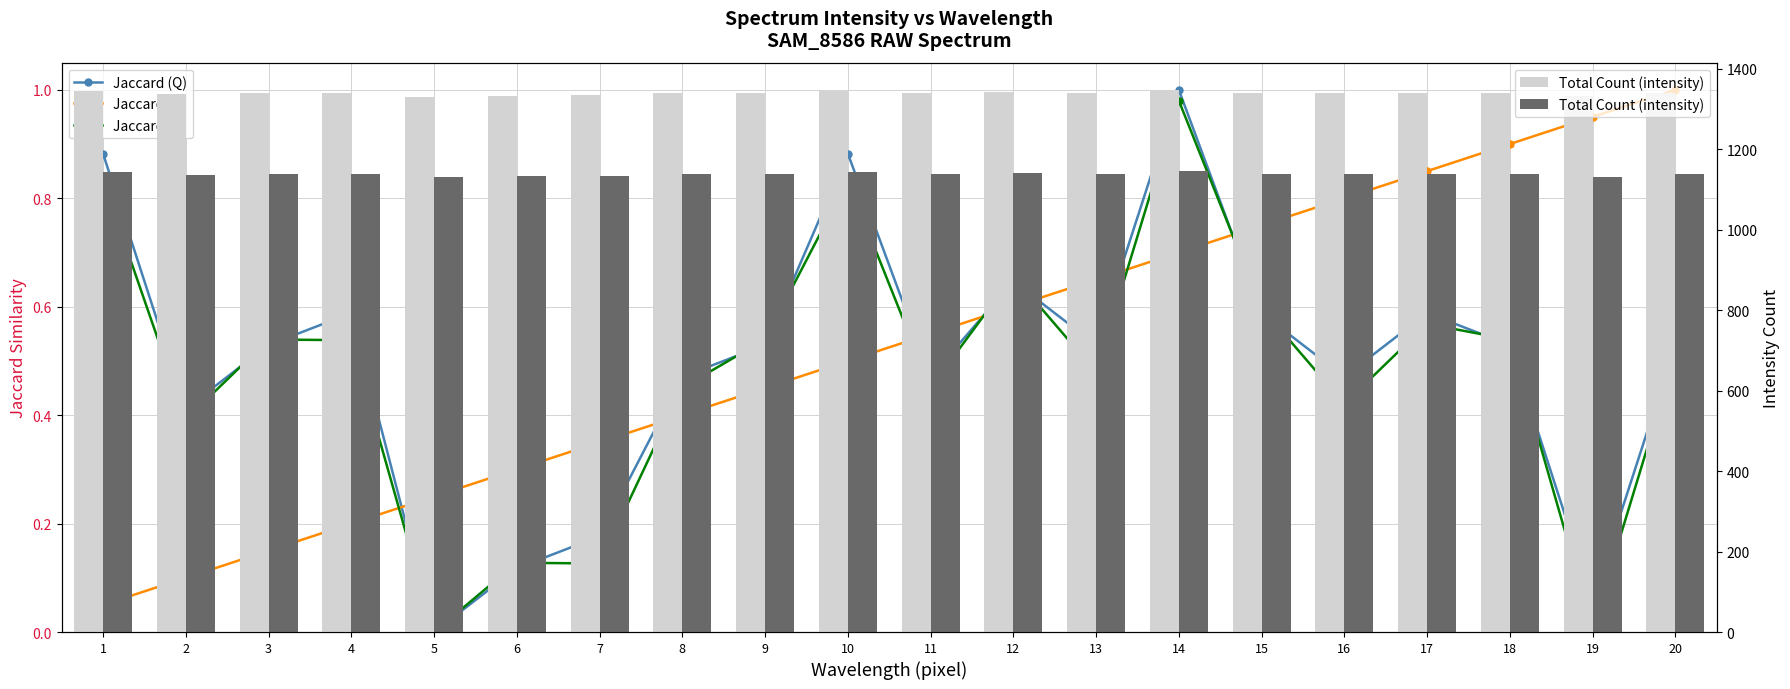

Is the value of Jaccard (Q) at 1 greater than the value of Jaccard (V) at 7?

Yes